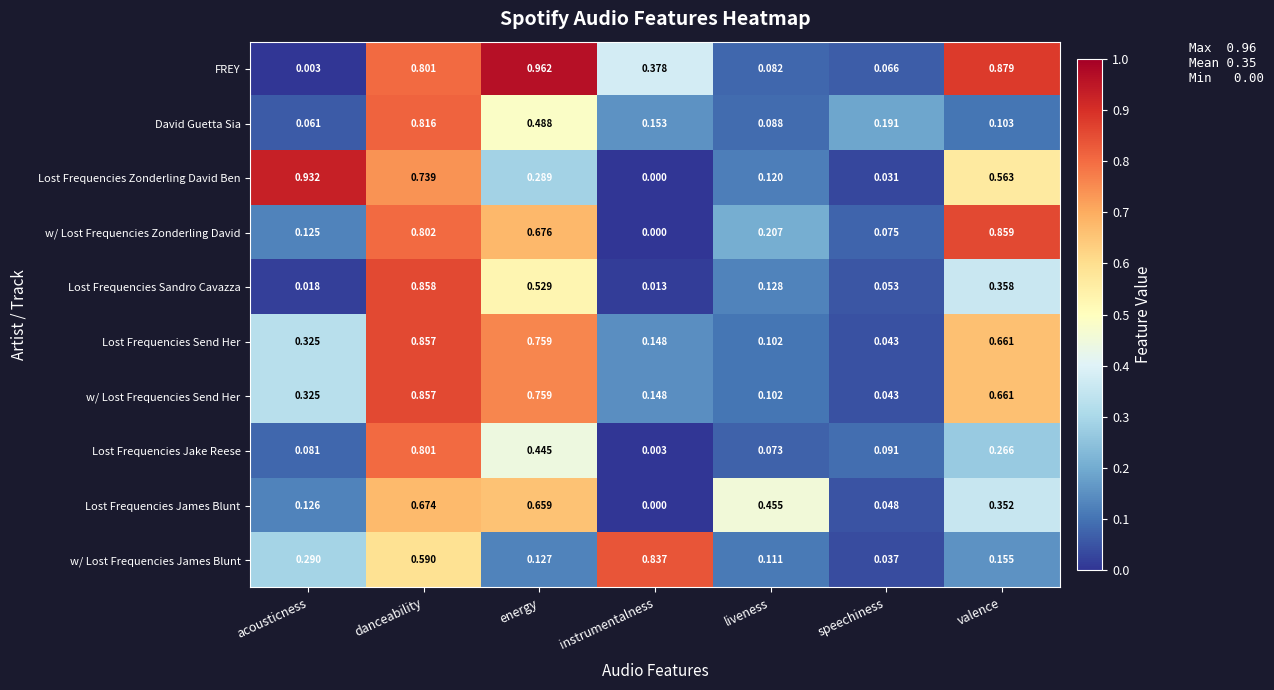

Between instrumentalness and valence, which series saw the biggest shift?

w/ Lost Frequencies Zonderling David